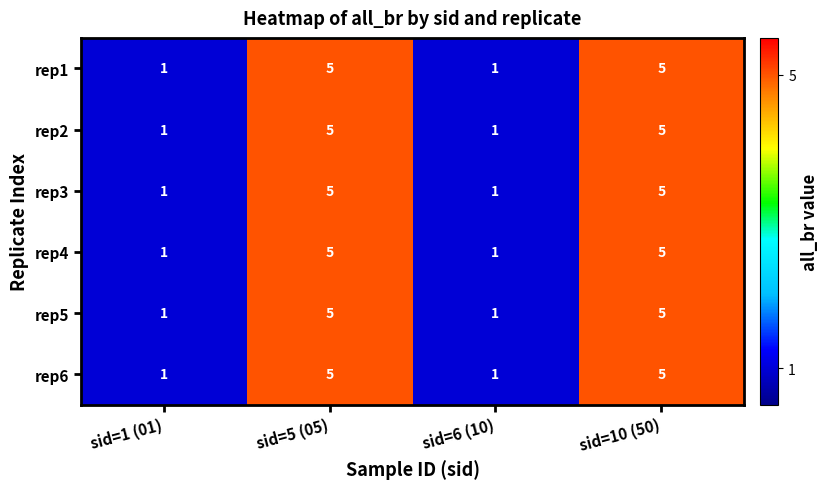

What is the total value across all series at sid=6 (10)?

6